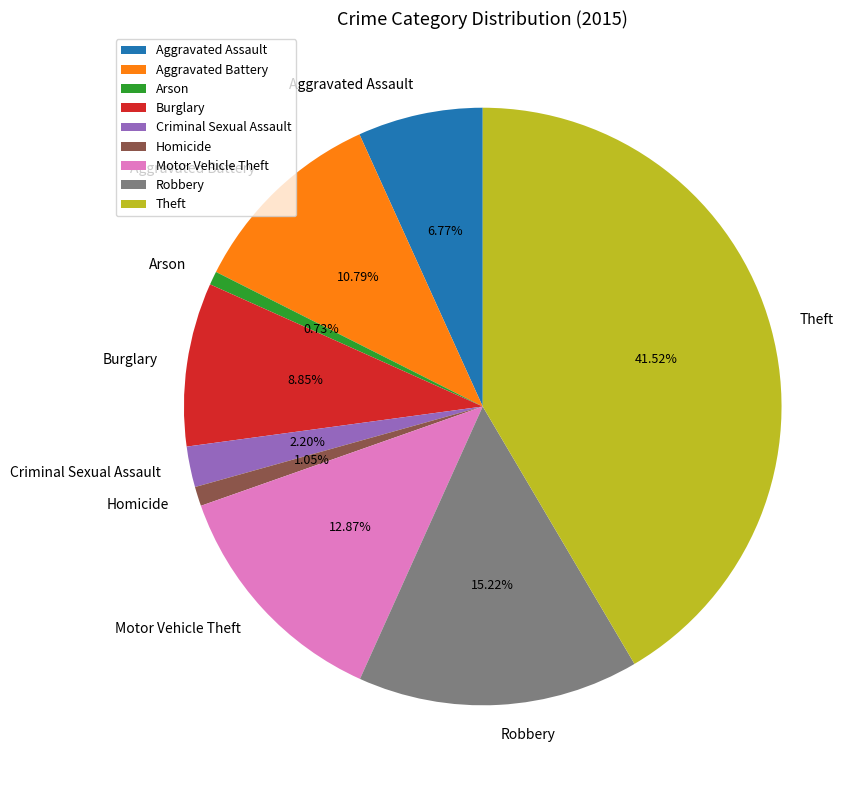

Which category has the biggest portion of the pie?

Theft